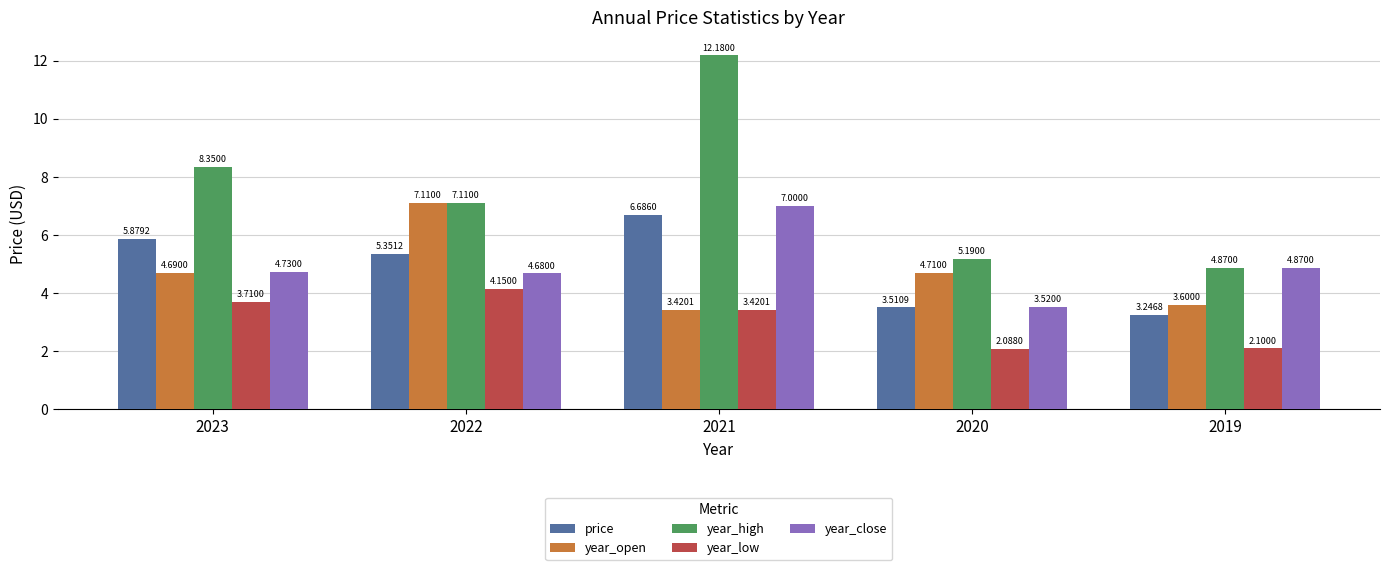

What is the sum of all year_close values?

24.8